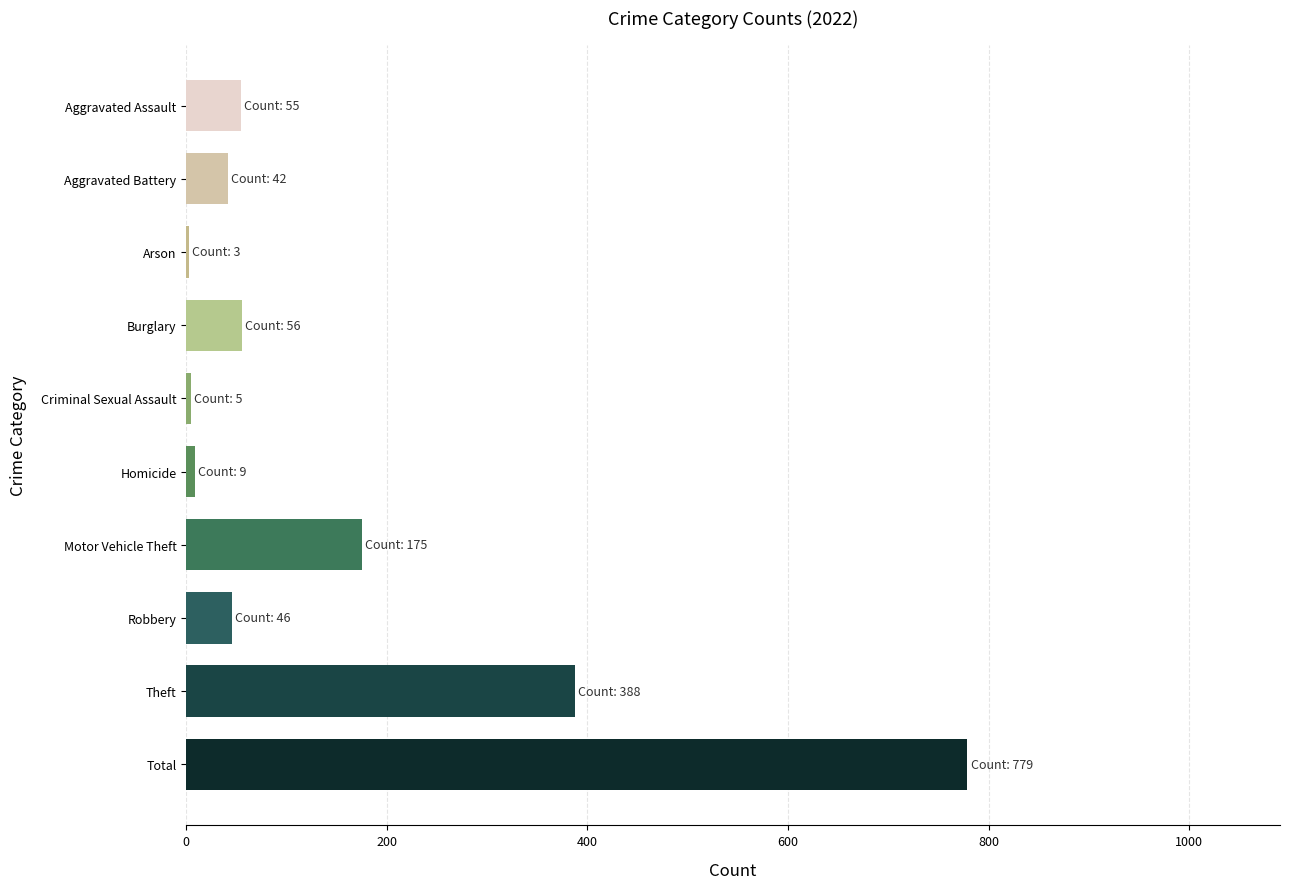

Approximately how many times larger is the value at Total compared to Motor Vehicle Theft?

4.5